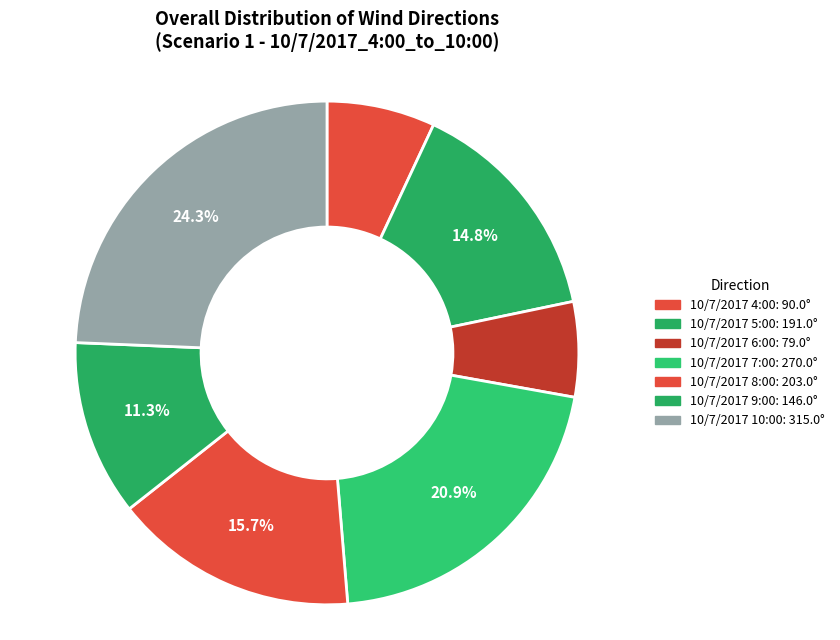

Combined, what portion of the pie is 10/7/2017 8:00 and 10/7/2017 6:00?

21.8%